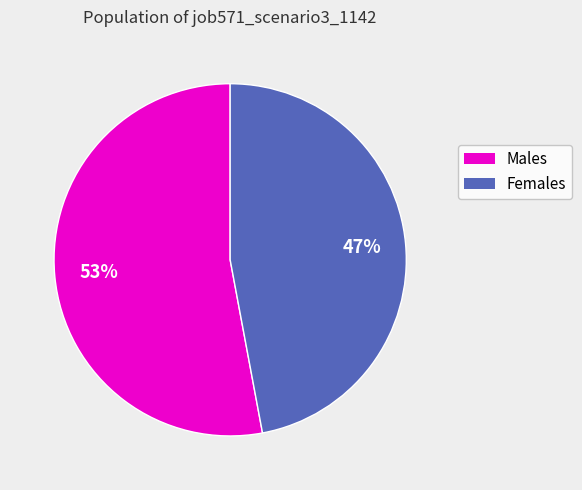

Does any single category account for the majority?

Yes